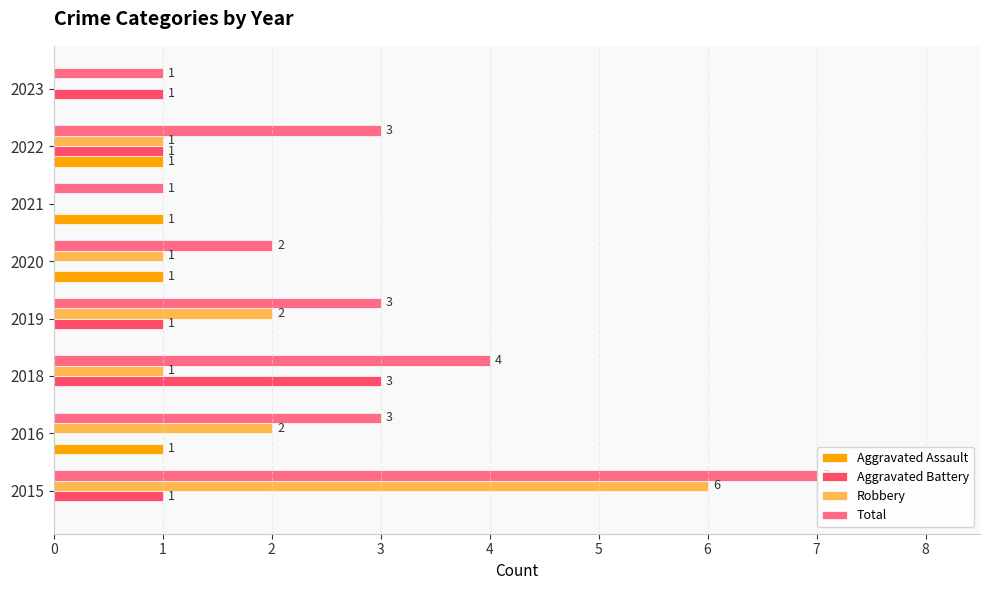

How many values in Aggravated Assault are above zero?

4